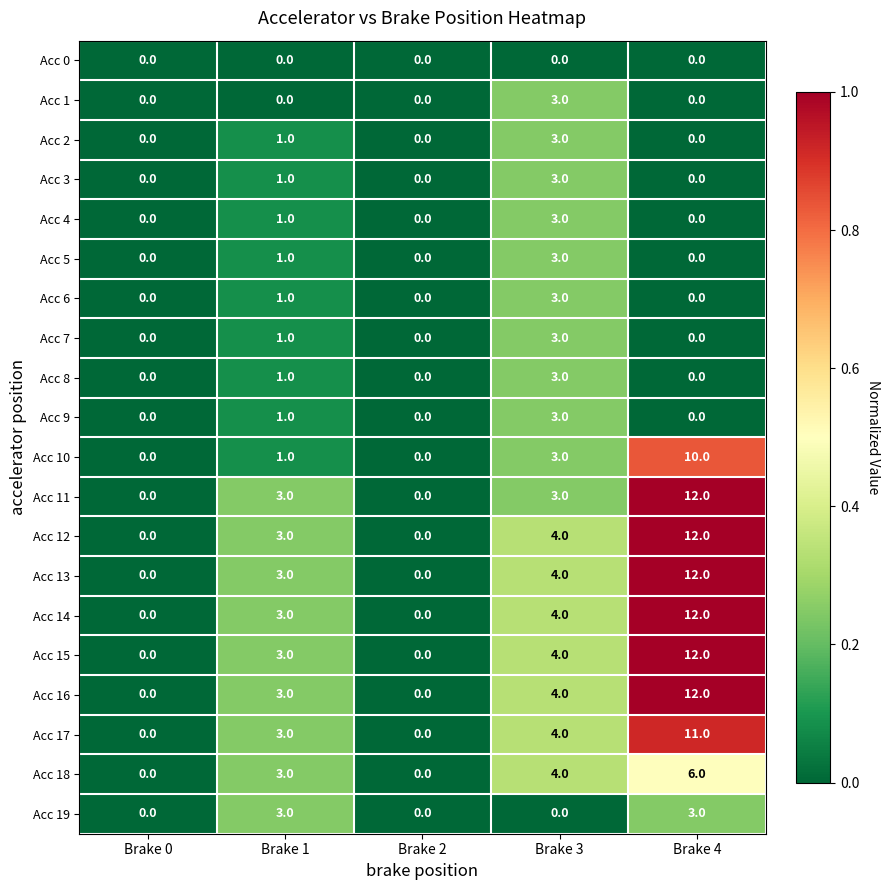

What is the total value across all series at Brake 1?

36